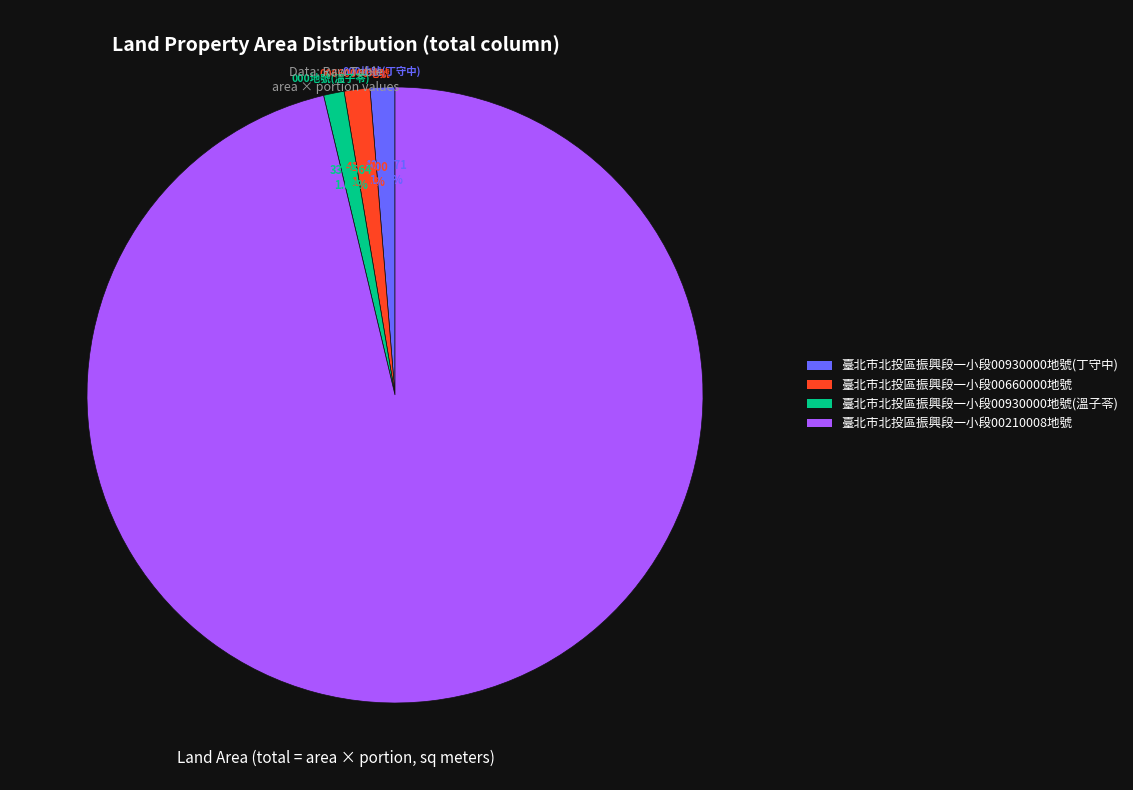

Between 臺北市北投區振興段一小段00930000地號(溫子苓) and 臺北市北投區振興段一小段00210008地號, which is larger?

臺北市北投區振興段一小段00210008地號